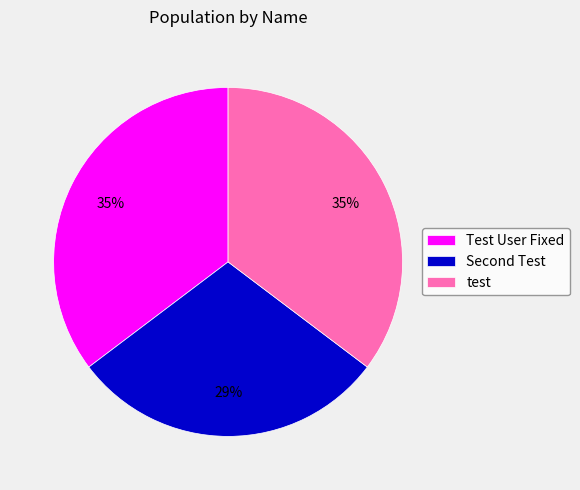

Do test and Test User Fixed together represent more than half of the pie?

Yes